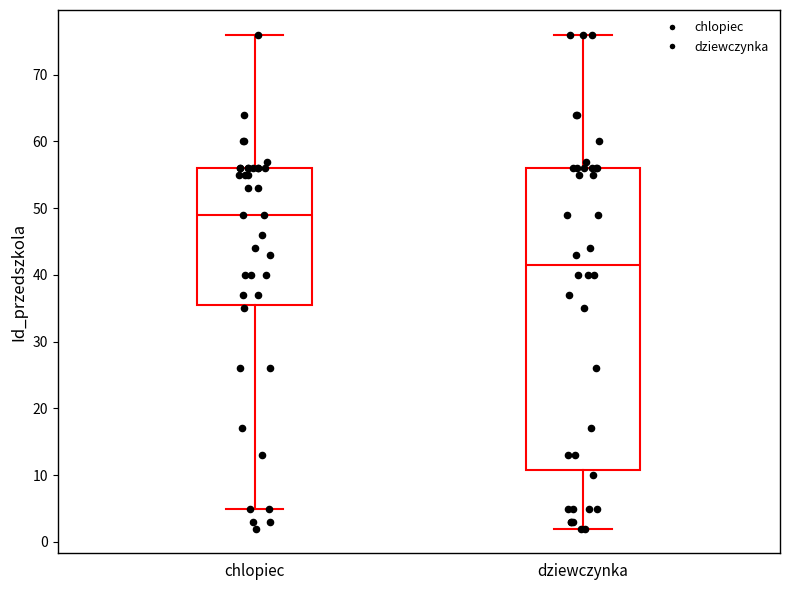

Reading left to right, read every box against the y-axis: the position of its median line, the range the box covers, and the ends of its whiskers. The values are not printed on the chart, so give them approximately, as read against the axis.

chlopiec: median 49, box 36 to 56, whiskers 5 to 76
dziewczynka: median 42, box 11 to 56, whiskers 2 to 76